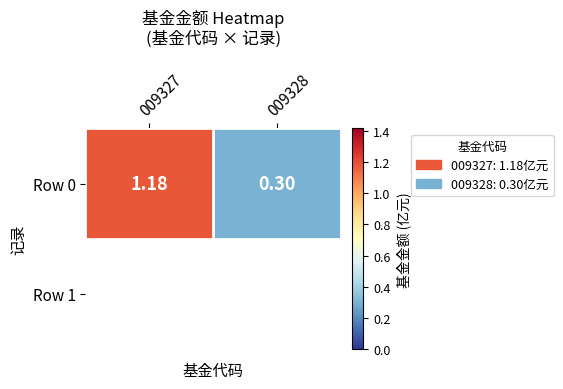

The chart shows a value of 1.8 at 009327. True or false?

False